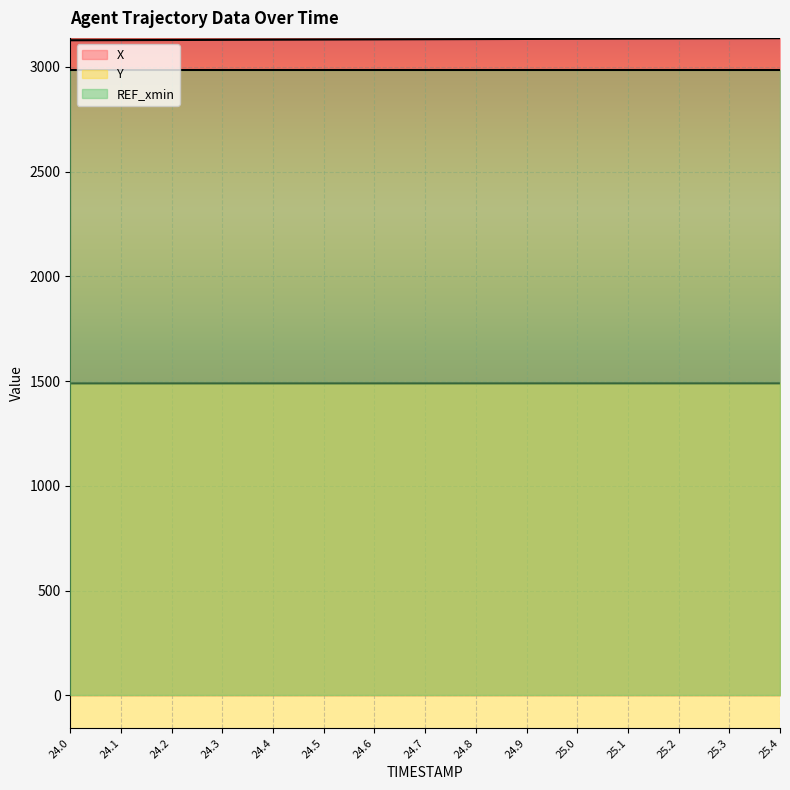

At which category does the chart reach its peak across all series?

25.4